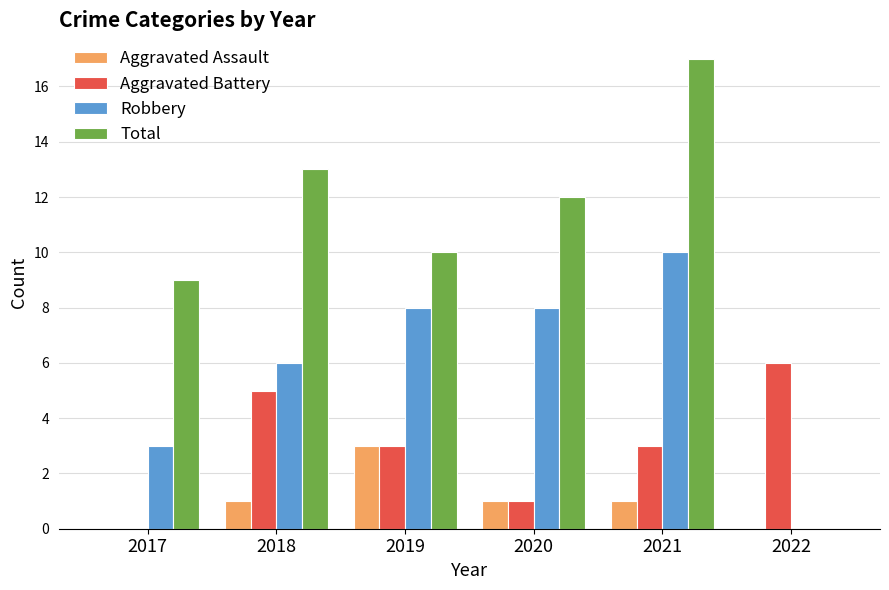

How many categories are shown in the chart?

6